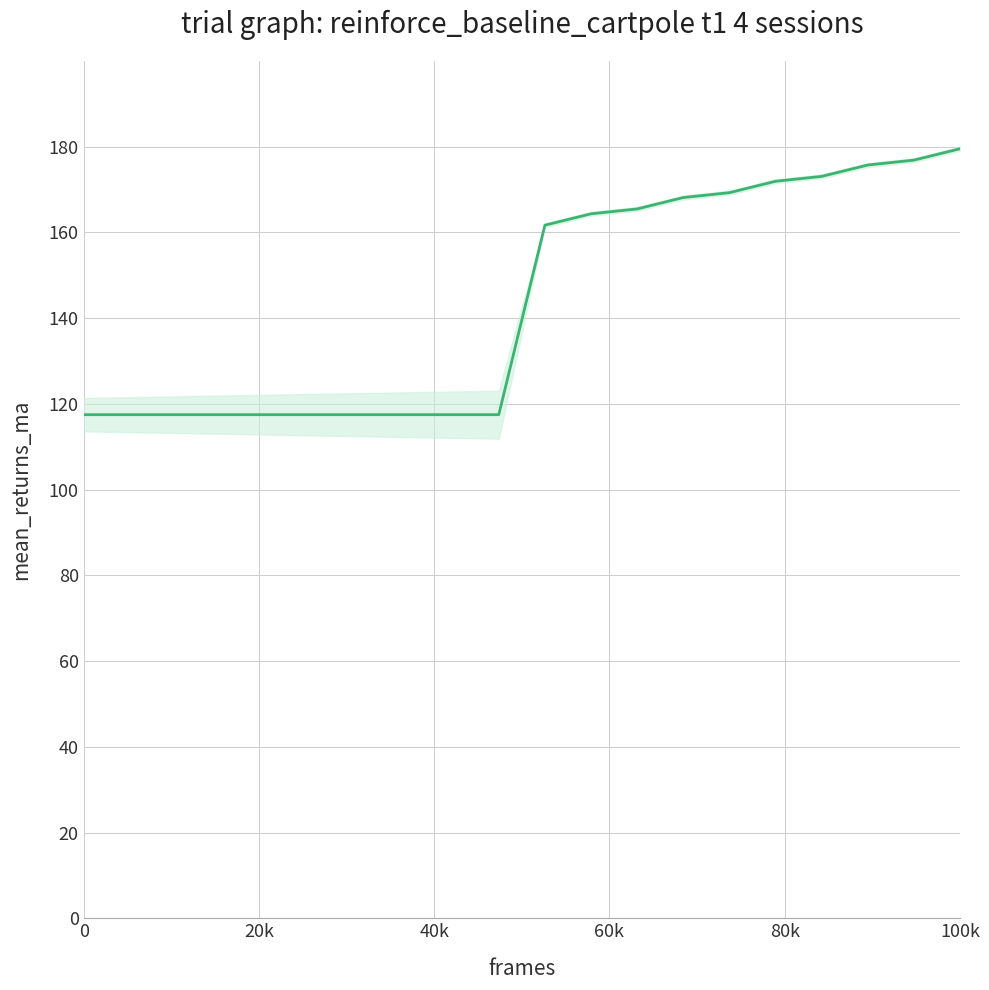

What is the average value?

144.1